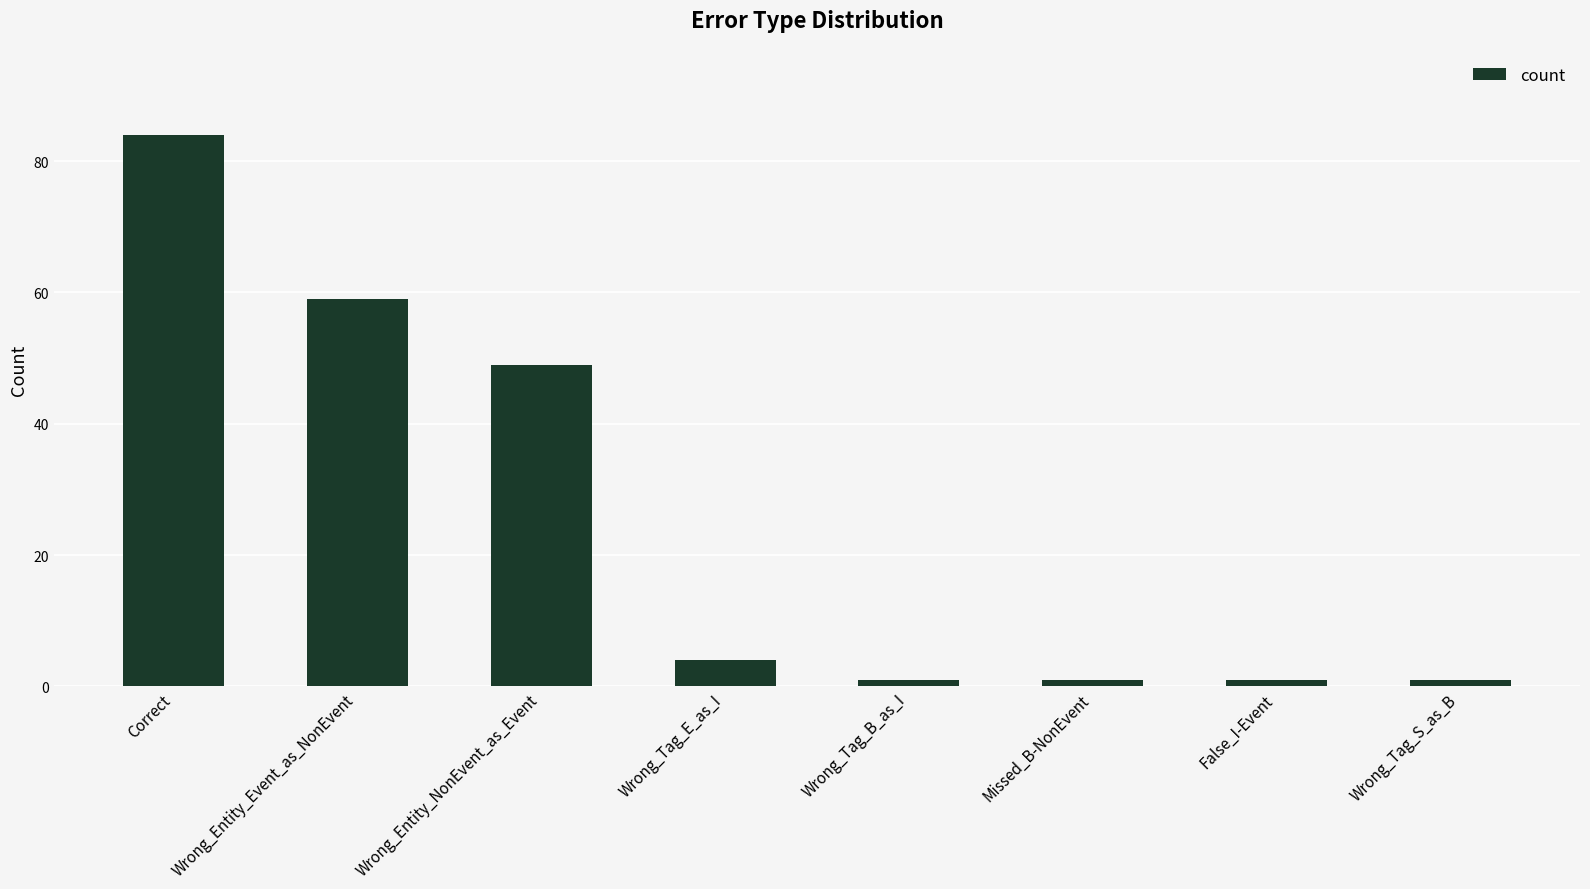

At which label does the data first exceed 4?

Correct